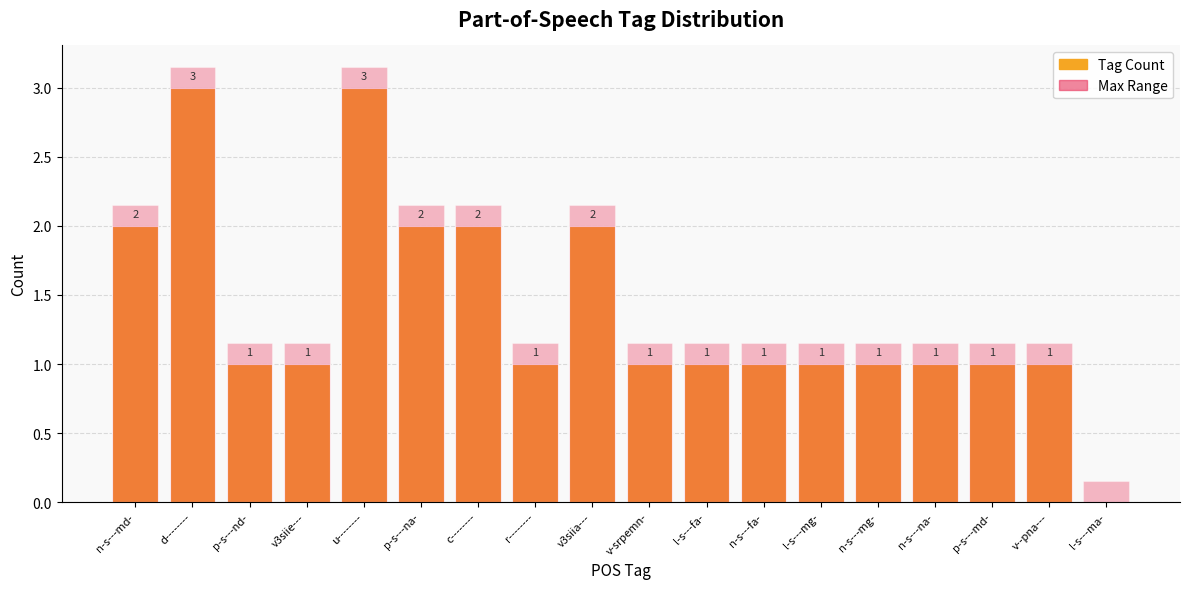

How many bars are there in total?

36